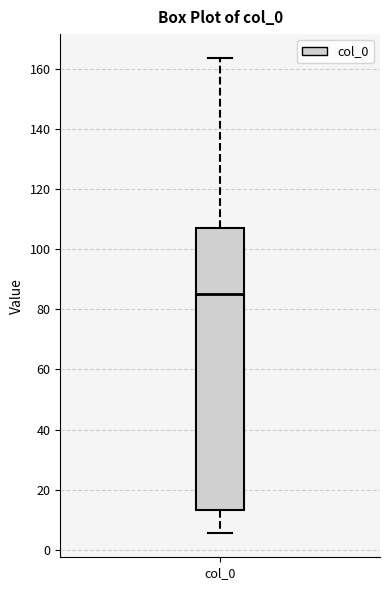

Read this box plot against the y-axis: the position of the median line, the range covered by the box, and the ends of both whiskers. The values are not printed on the chart, so give them approximately, as read against the axis.

median 86, box 14 to 106, whiskers 6 to 164